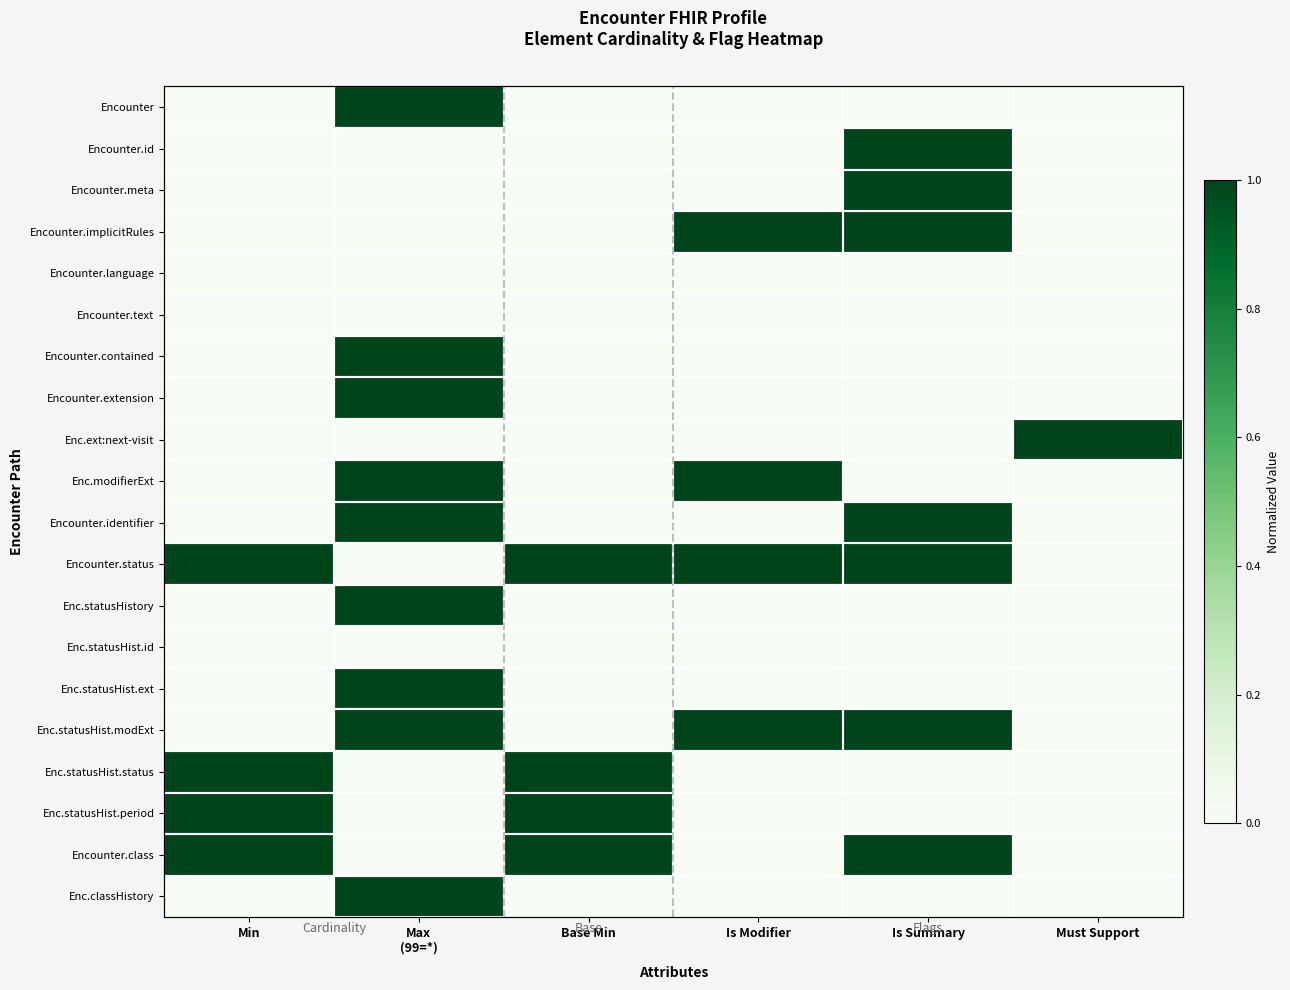

List the labels in order of Enc.statusHist.status value, largest first.

Min, Base Min, Max (99=*), Is Modifier, Is Summary, Must Support